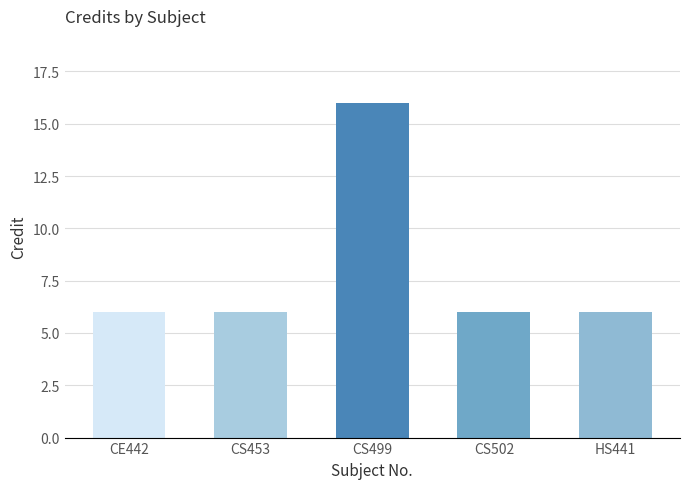

What position from the right is CS453?

4